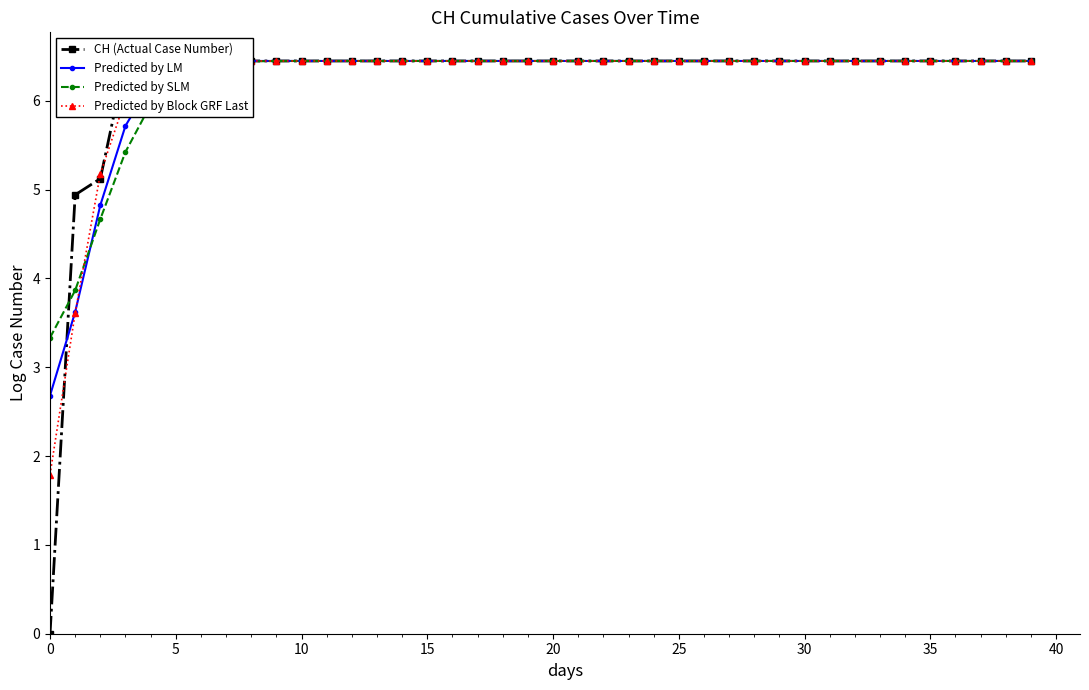

How many lines are shown in the chart?

4